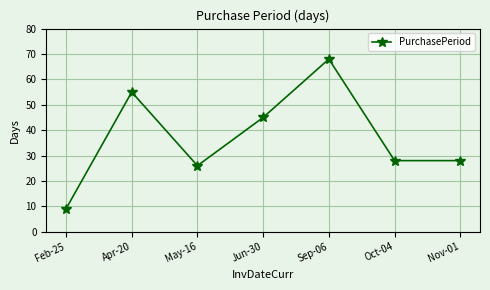

Which label corresponds to the smallest value in the chart?

Feb-25